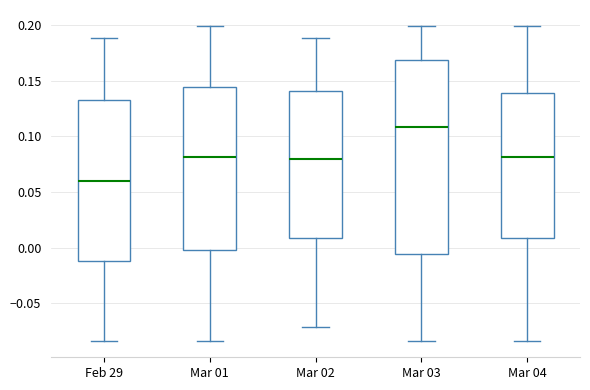

Where does the median line of the box for Mar 01 sit on the y-axis? The values are not printed on the chart, so give them approximately, as read against the axis.

0.080